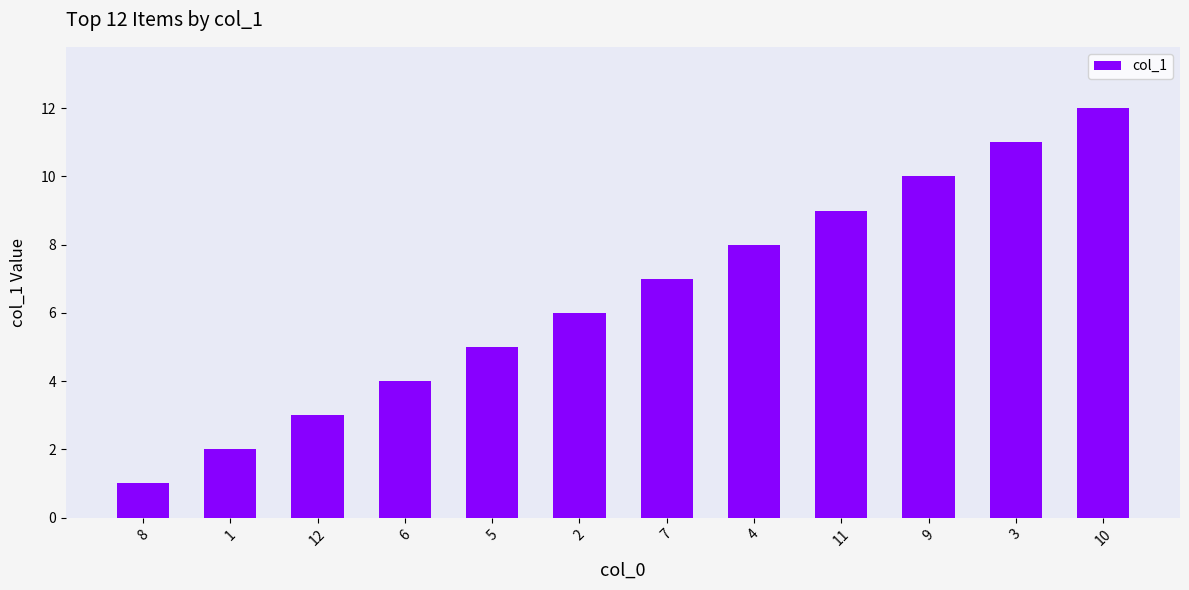

Which has a higher value, 9 or 7?

9